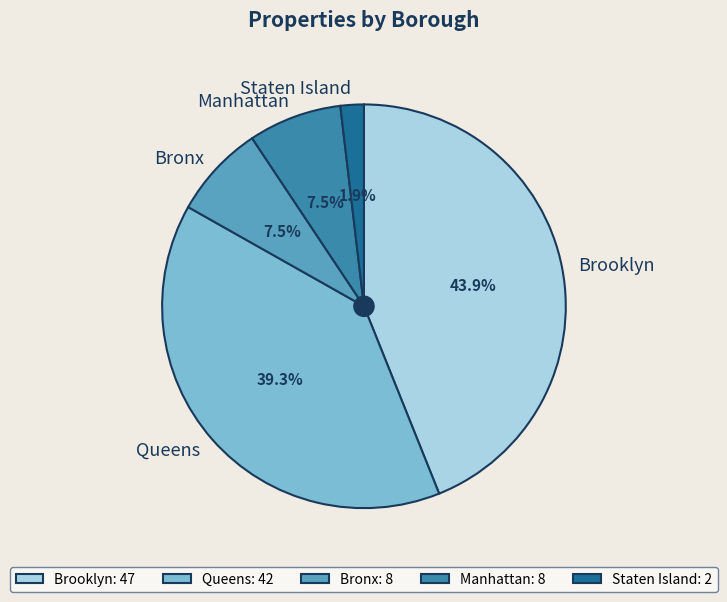

Between Queens and Brooklyn, which is larger?

Brooklyn